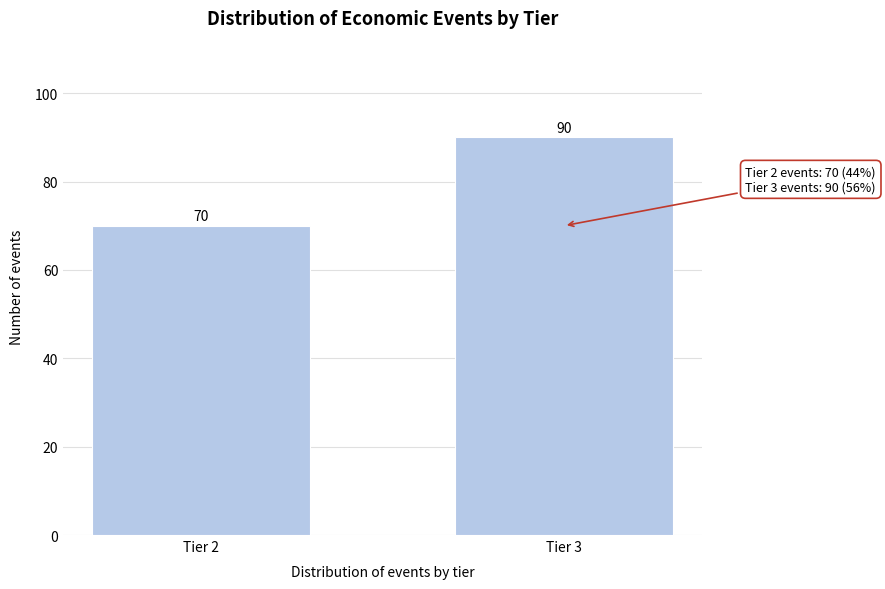

Reading left to right, transcribe all the data shown in this chart.

Tier 2=70	Tier 3=90